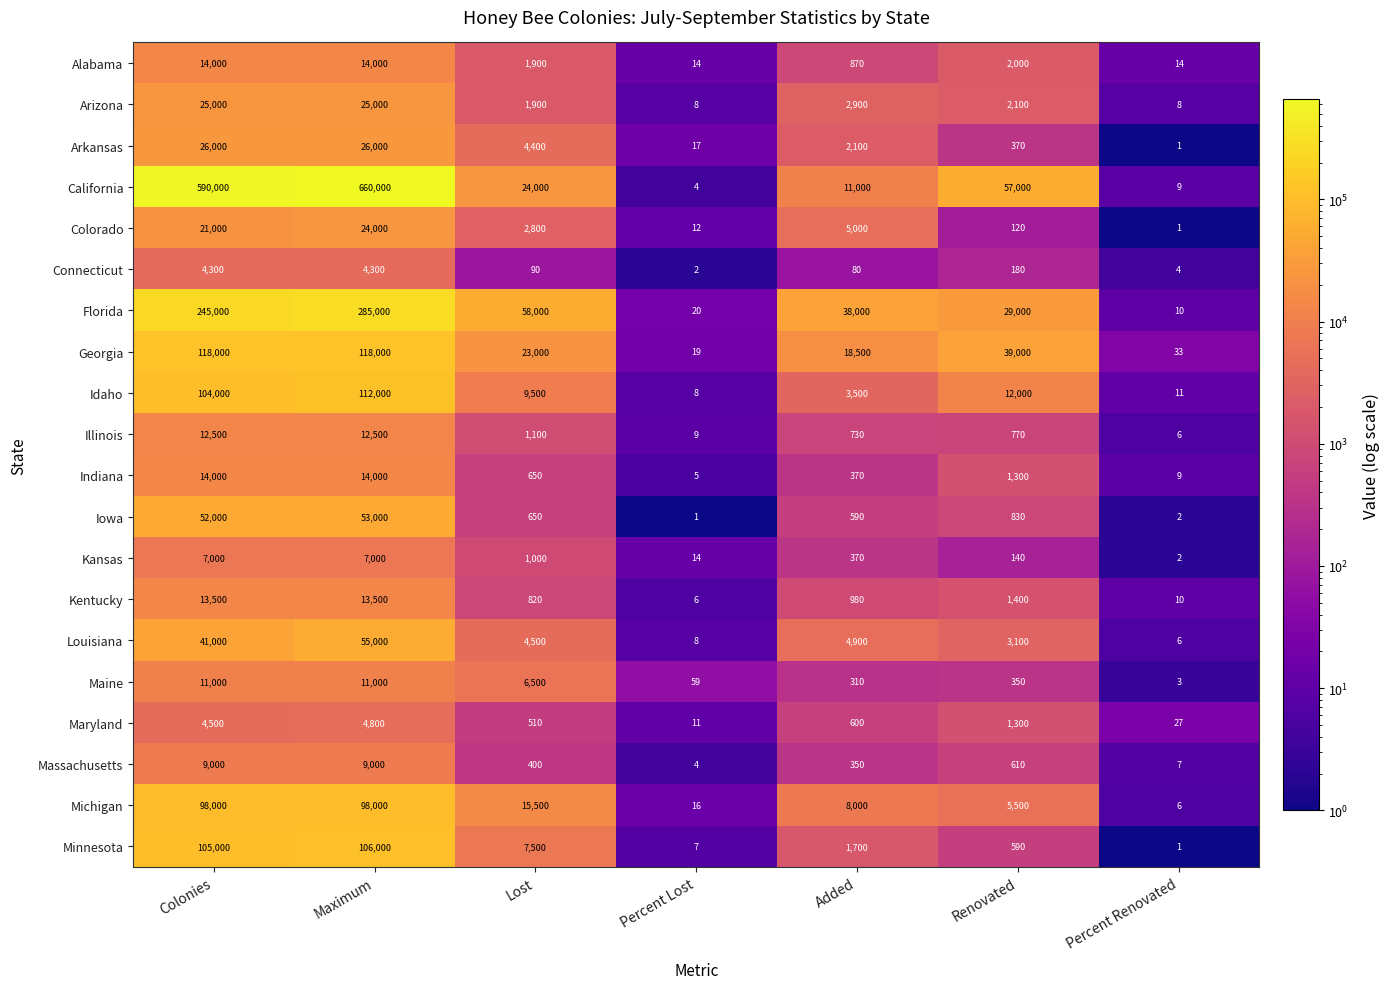

What is the difference between the second highest and minimum values in the Georgia series?

117981